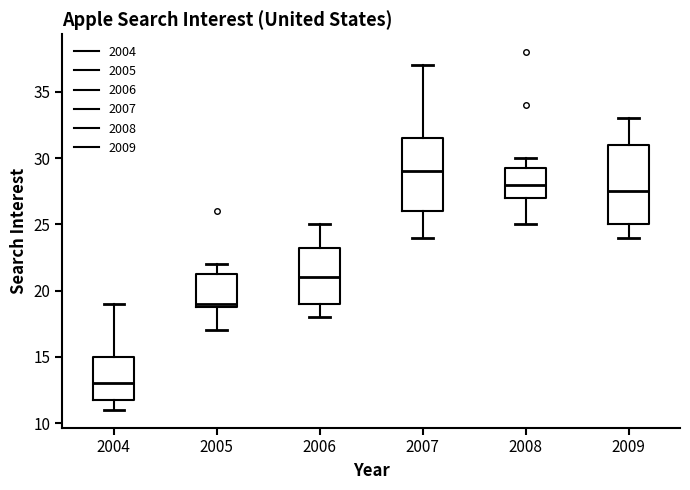

Reading left to right, transcribe this box plot: for each box, give where its median line is, the range the box spans, and where its two whiskers end, as read against the y-axis. The values are not printed on the chart, so give them approximately, as read against the axis.

2004: median 13.0, box 12.0 to 15.0, whiskers 11.0 to 19.0
2005: median 19.0 (just above the box's lower edge), box 19.0 to 21.5, whiskers 17.0 to 22.0
2006: median 21.0, box 19.0 to 23.5, whiskers 18.0 to 25.0
2007: median 29.0, box 26.0 to 31.5, whiskers 24.0 to 37.0
2008: median 28.0, box 27.0 to 29.5, whiskers 25.0 to 30.0
2009: median 27.5, box 25.0 to 31.0, whiskers 24.0 to 33.0